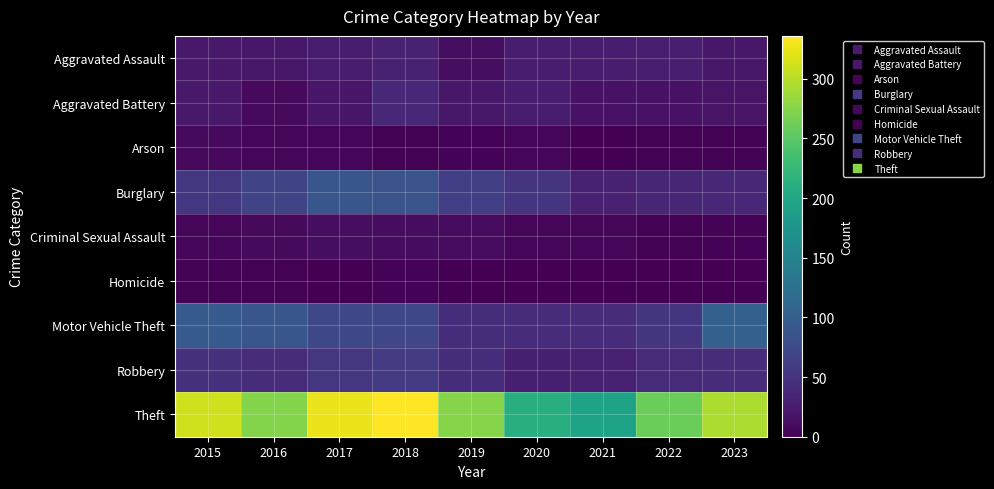

What is the total value across all series at 2018?

636